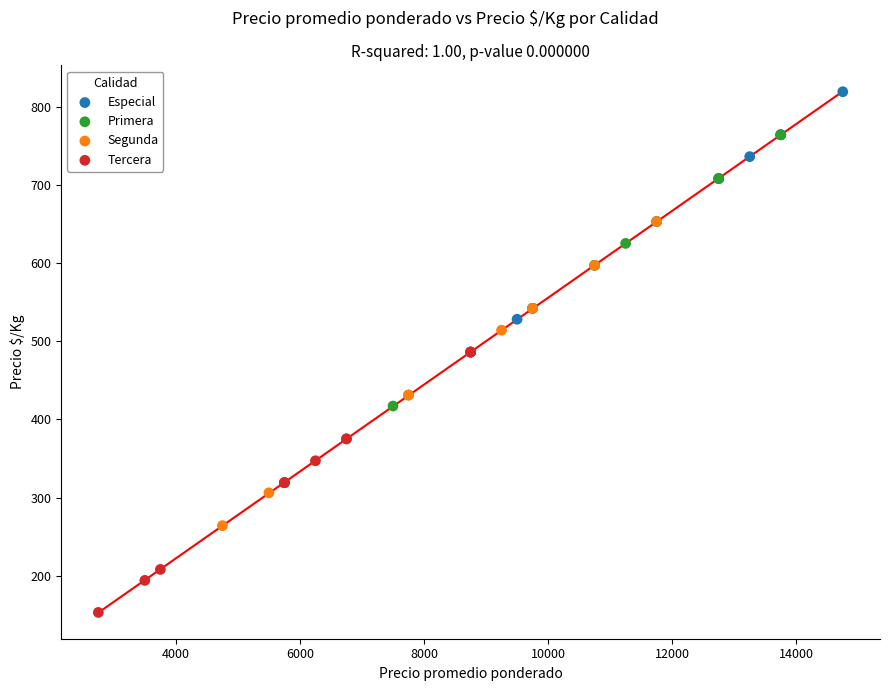

Which series contains the highest Y value?

Especial